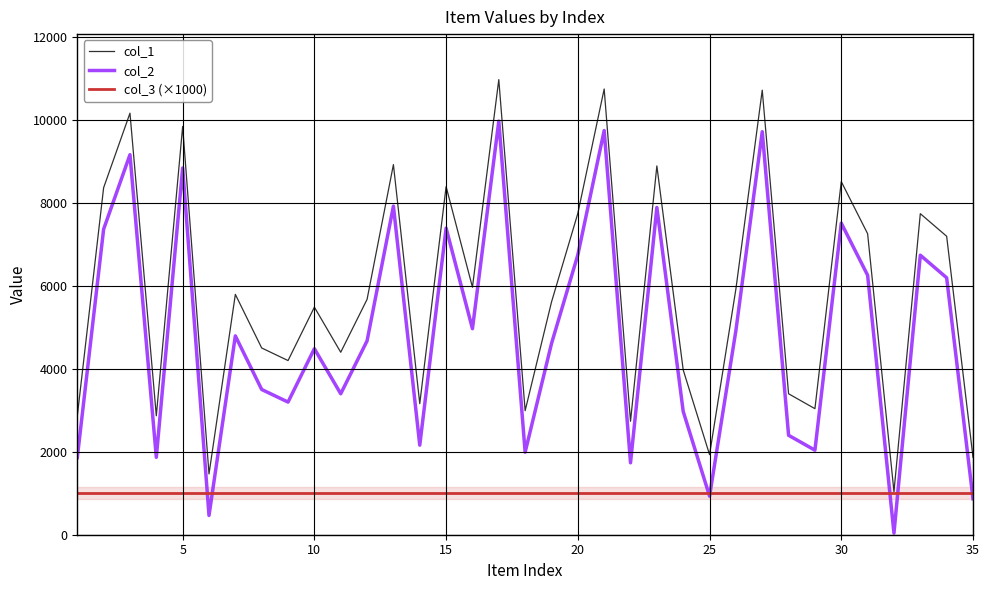

Which series has the largest range (max minus min)?

col_1